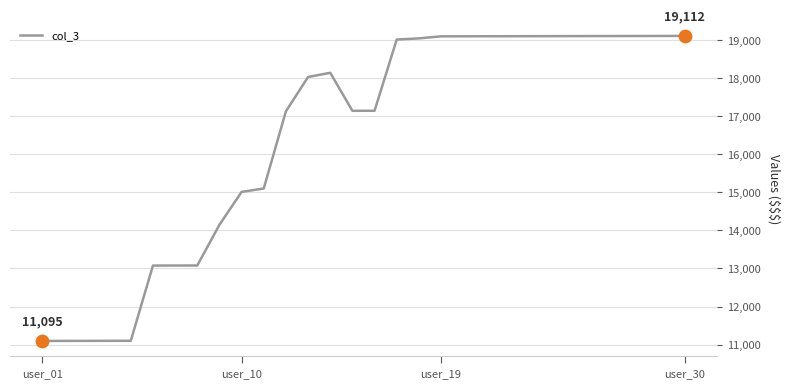

What is the difference between the maximum and minimum values?

8017